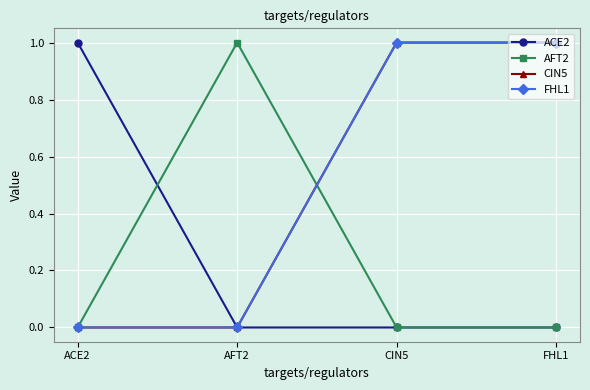

Reading left to right, transcribe all the data shown in this chart.

ACE2: ACE2=1	AFT2=0	CIN5=0	FHL1=0
AFT2: ACE2=0	AFT2=1	CIN5=0	FHL1=0
CIN5: ACE2=0	AFT2=0	CIN5=1	FHL1=1
FHL1: ACE2=0	AFT2=0	CIN5=1	FHL1=1